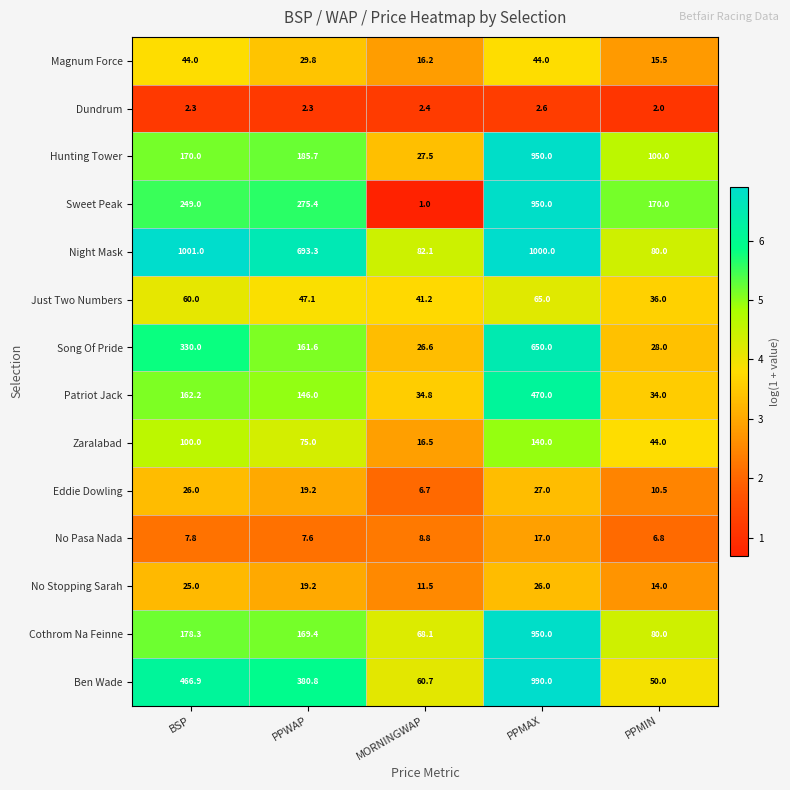

What is the difference between the highest and lowest values at PPWAP?

691.0